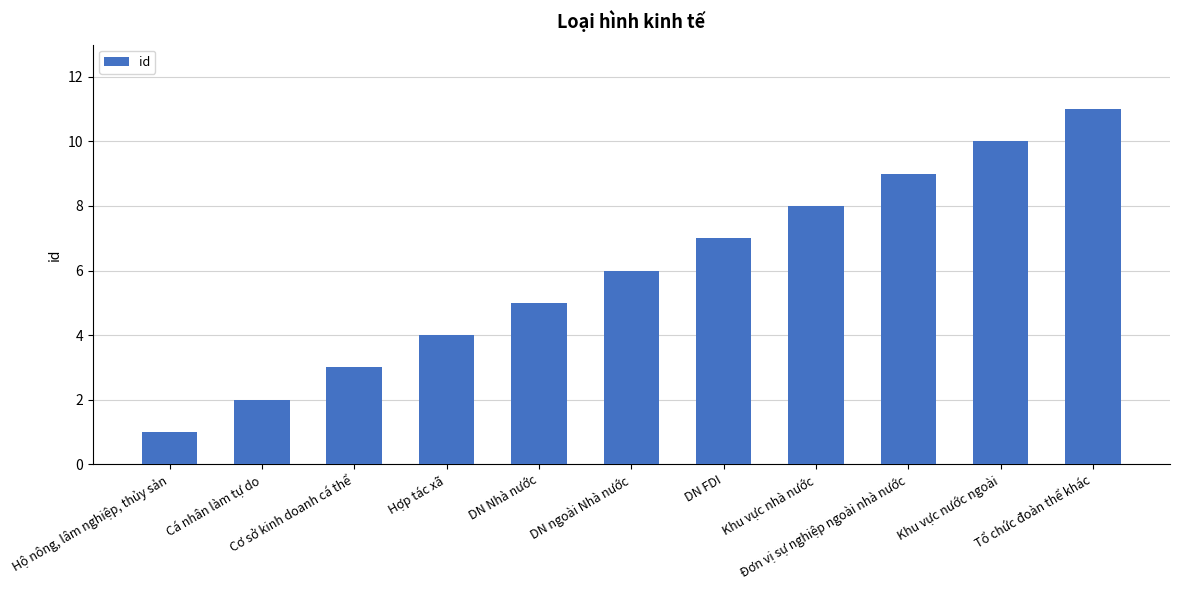

Rank the categories by value from highest to lowest.

Tổ chức đoàn thể khác, Khu vực nước ngoài, Đơn vị sự nghiệp ngoài nhà nước, Khu vực nhà nước, DN FDI, DN ngoài Nhà nước, DN Nhà nước, Hợp tác xã, Cơ sở kinh doanh cá thể, Cá nhân làm tự do, Hộ nông, lâm nghiệp, thủy sản